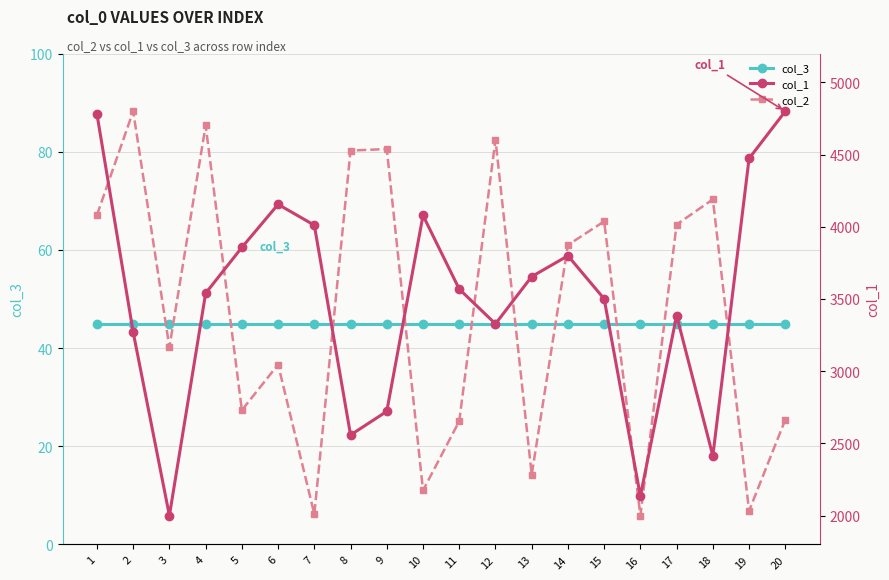

At which category is the sum across all series the highest?

1